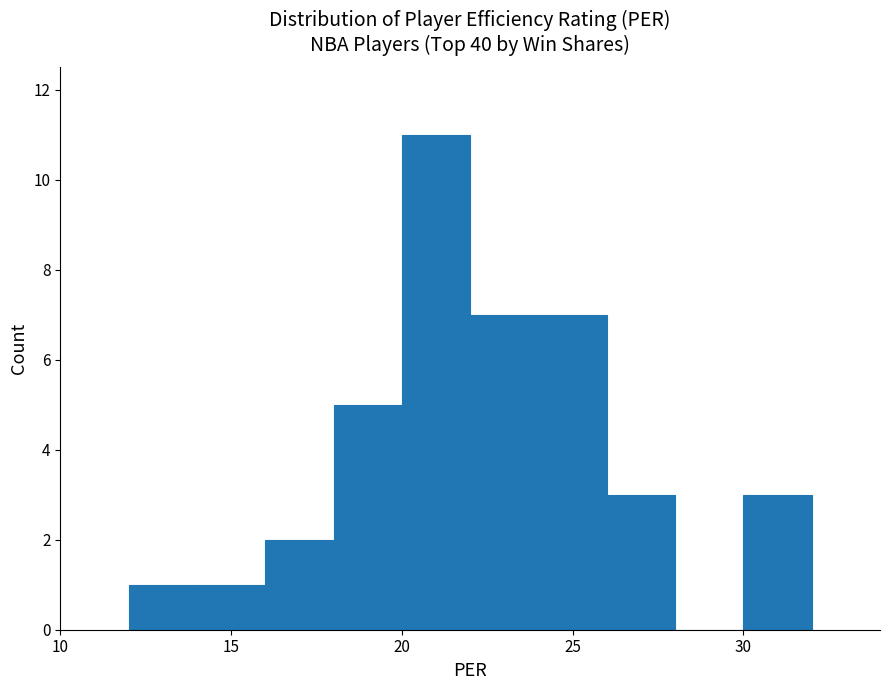

Reading left to right, list every bar in this chart as the range it spans on the x-axis followed by its height. The values are not printed on the chart, so give them approximately, as read against the axis.

12 to 14: 1
14 to 16: 1
16 to 18: 2
18 to 20: 5
20 to 22: 11
22 to 24: 7
24 to 26: 7
26 to 28: 3
28 to 30: 0
30 to 32: 3